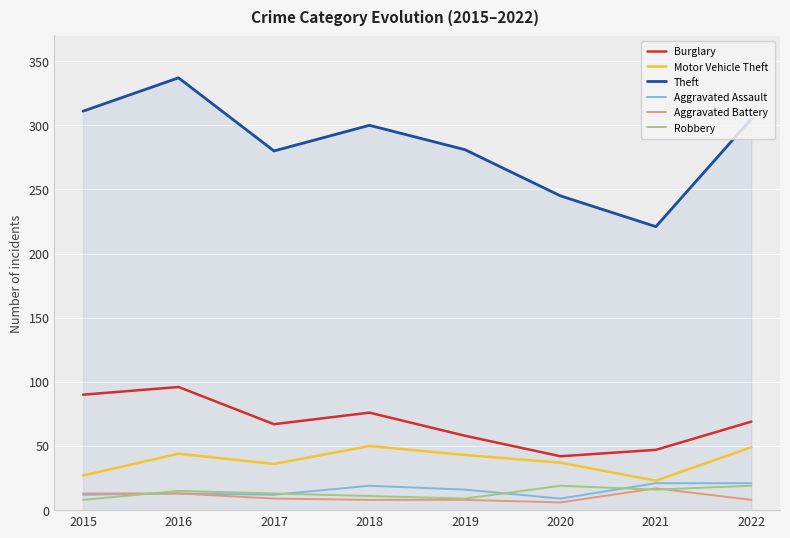

Which series changed the most between 2019 and 2021?

Theft